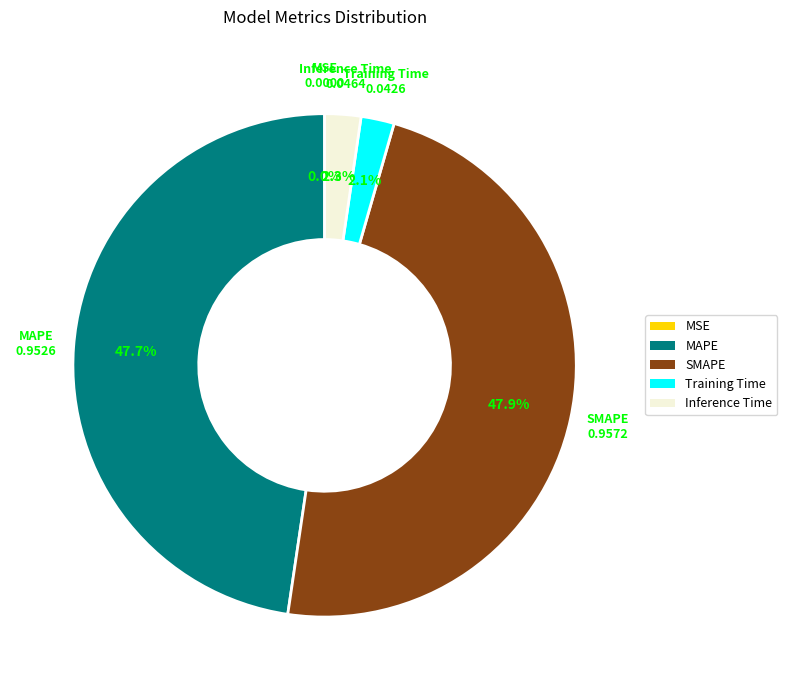

Does Inference Time account for over 50% of the chart?

No